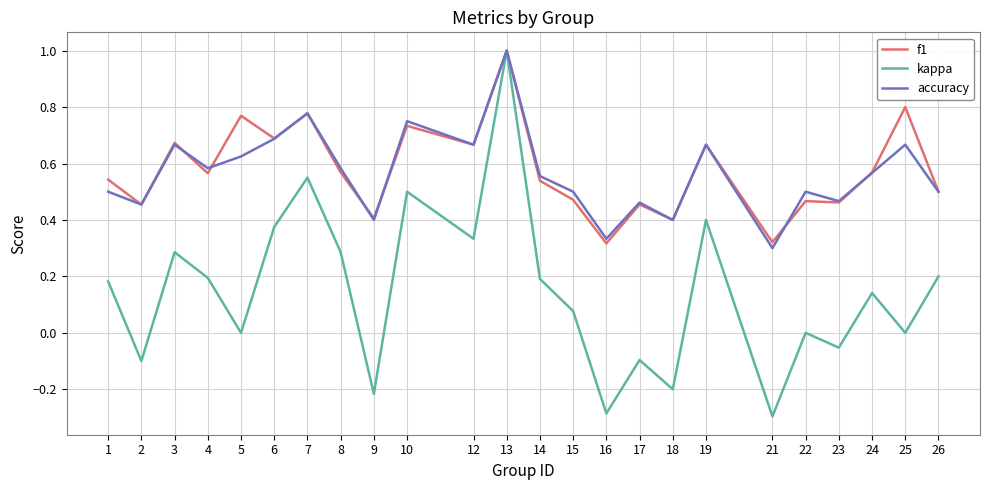

Which label corresponds to the largest value in the chart?

13